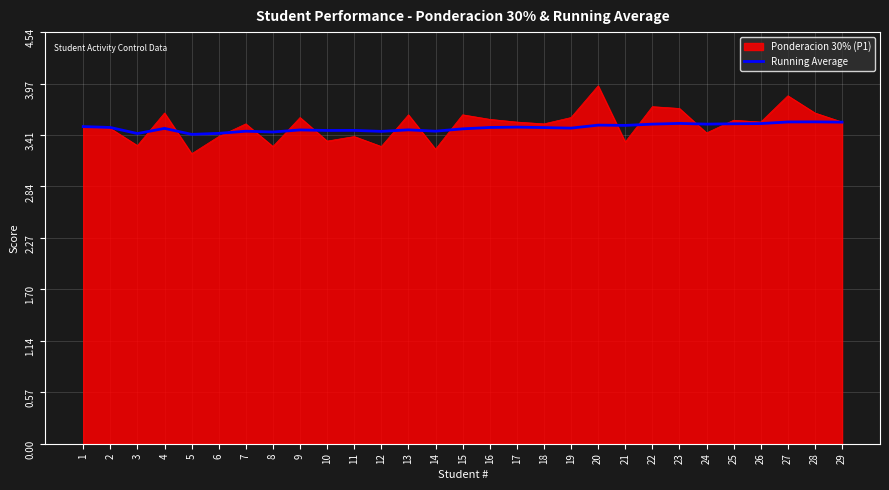

What is the spread (max minus min) of values at 20?

0.4